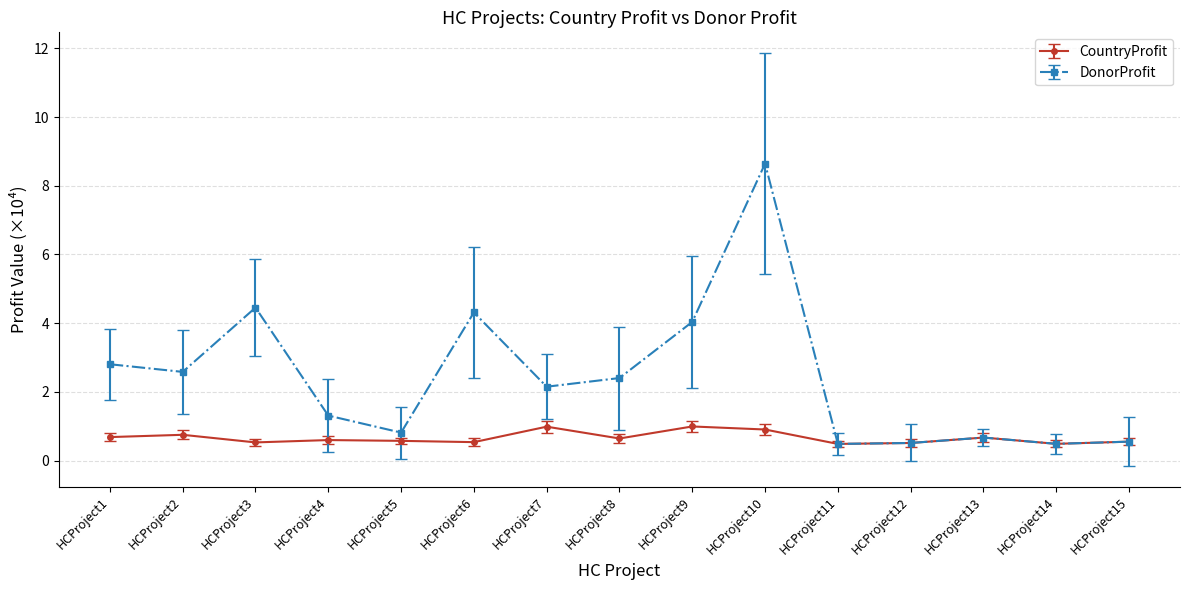

Rank the series by their average value, from highest to lowest.

DonorProfit, CountryProfit